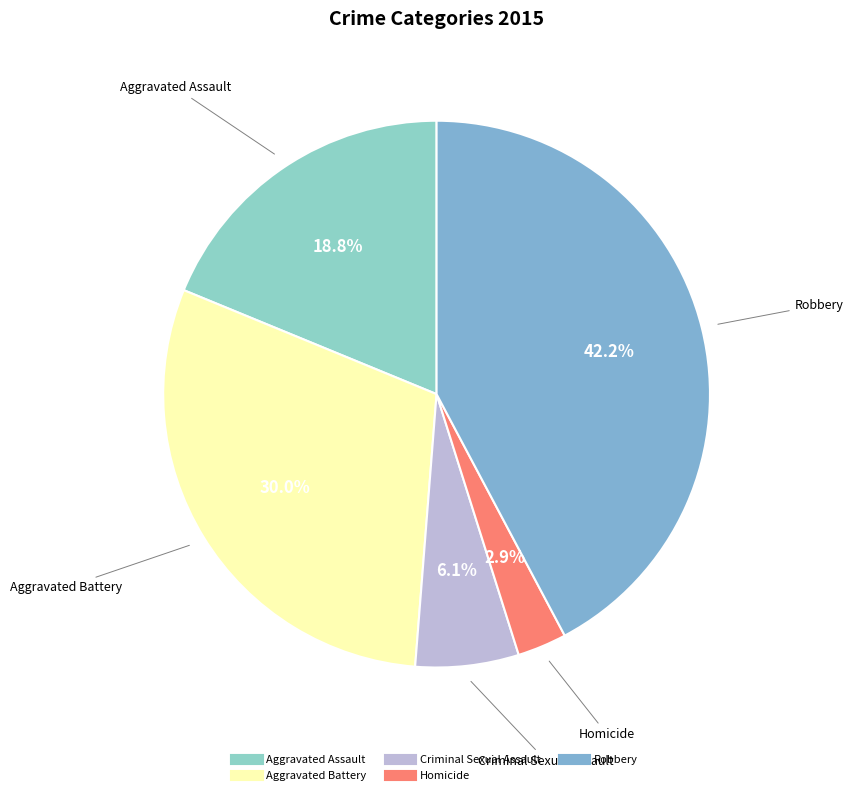

Rank the categories by value from highest to lowest.

Robbery, Aggravated Battery, Aggravated Assault, Criminal Sexual Assault, Homicide